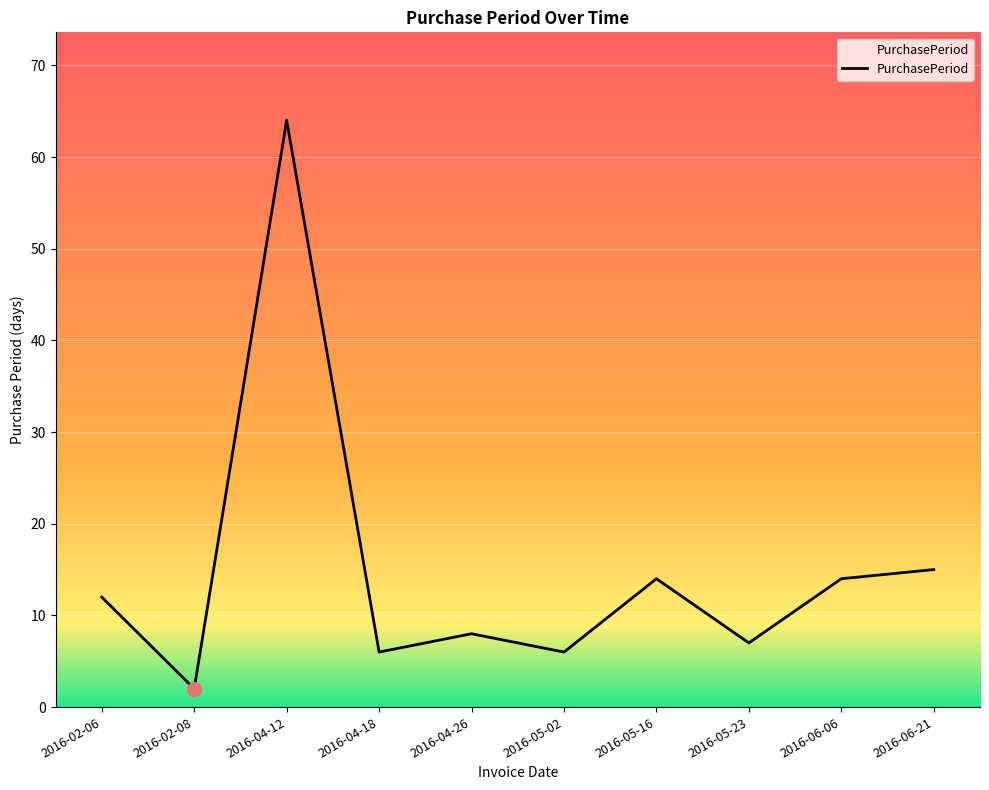

What position from the right is 2016-02-08?

9